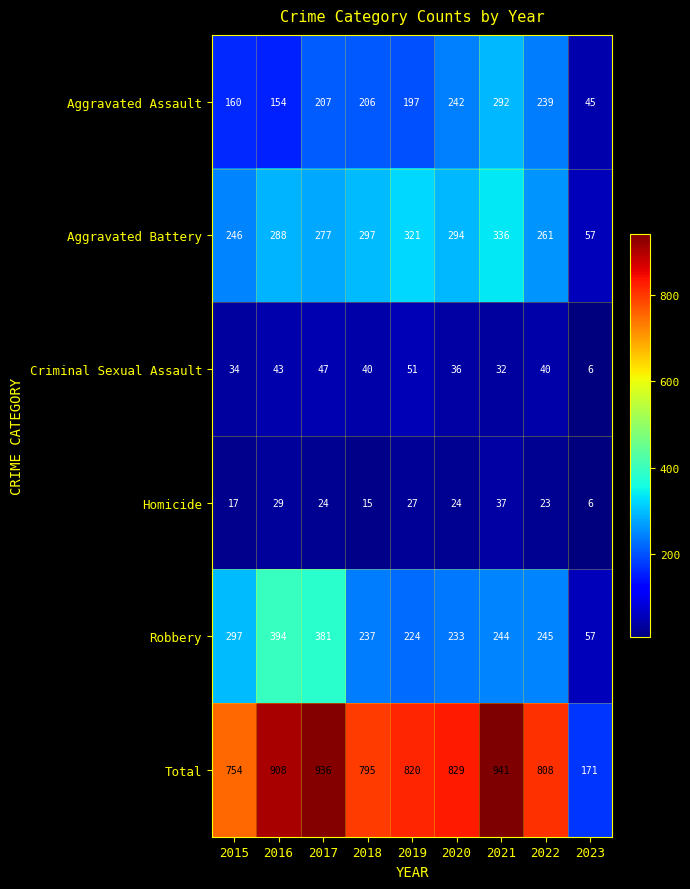

Which series has the largest range (max minus min)?

Total